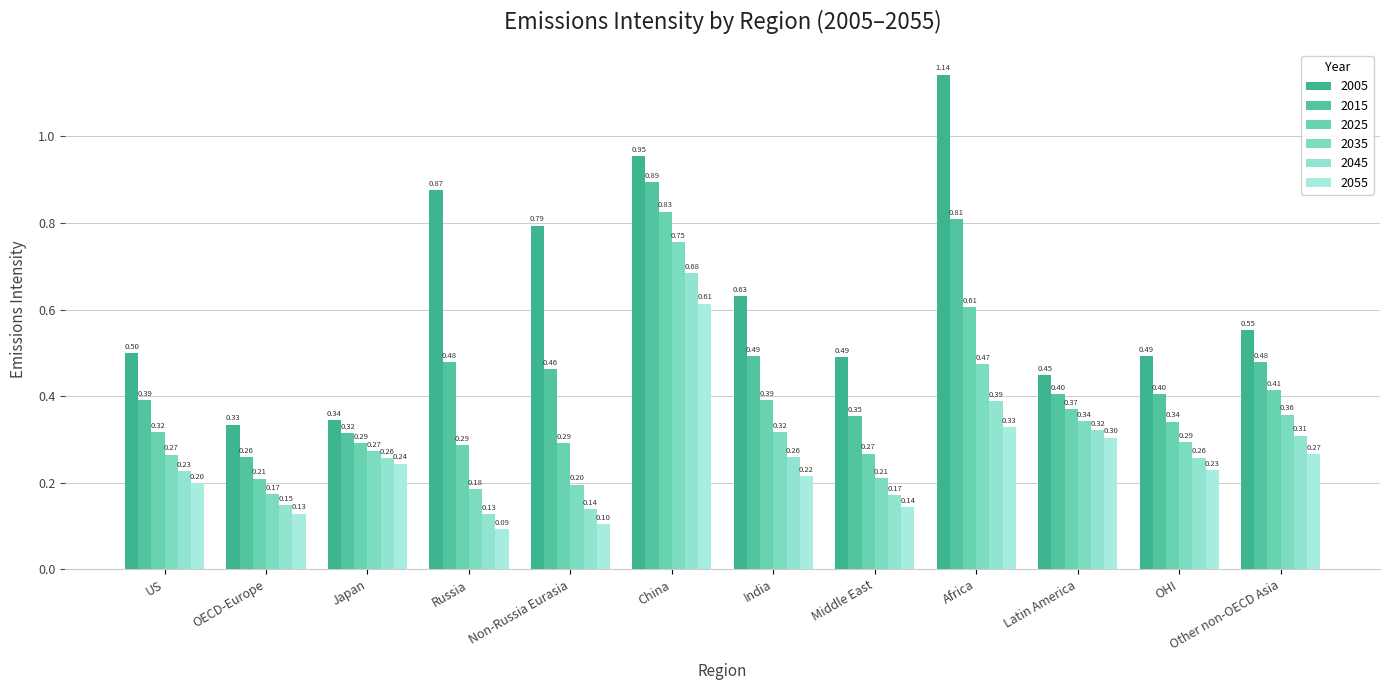

Reading left to right, what are all the values shown in this chart?

2005: 0.5	0.3	0.3	0.9	0.8	1.0	0.6	0.5	1.1	0.4	0.5	0.6
2015: 0.4	0.3	0.3	0.5	0.5	0.9	0.5	0.4	0.8	0.4	0.4	0.5
2025: 0.3	0.2	0.3	0.3	0.3	0.8	0.4	0.3	0.6	0.4	0.3	0.4
2035: 0.3	0.2	0.3	0.2	0.2	0.8	0.3	0.2	0.5	0.3	0.3	0.4
2045: 0.2	0.1	0.3	0.1	0.1	0.7	0.3	0.2	0.4	0.3	0.3	0.3
2055: 0.2	0.1	0.2	0.1	0.1	0.6	0.2	0.1	0.3	0.3	0.2	0.3